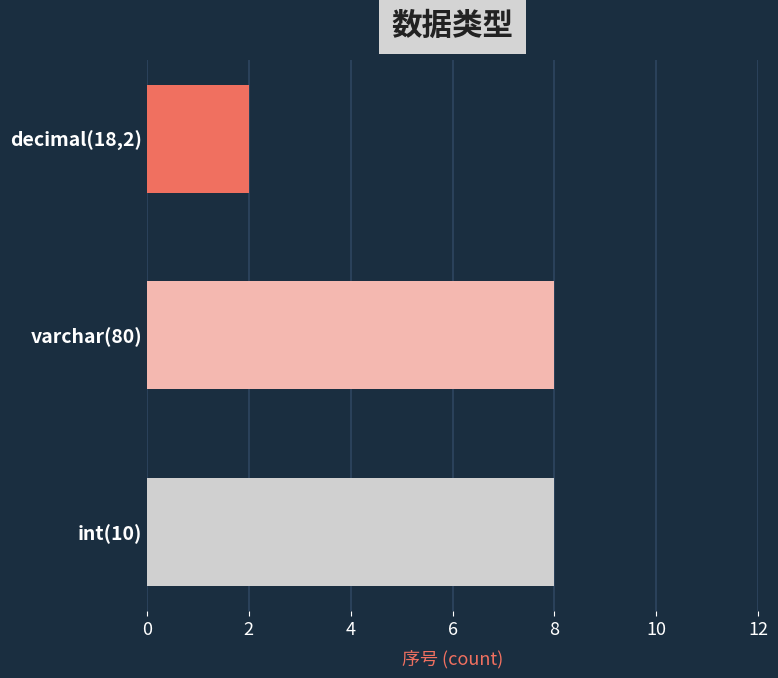

What is the smallest value displayed?

2